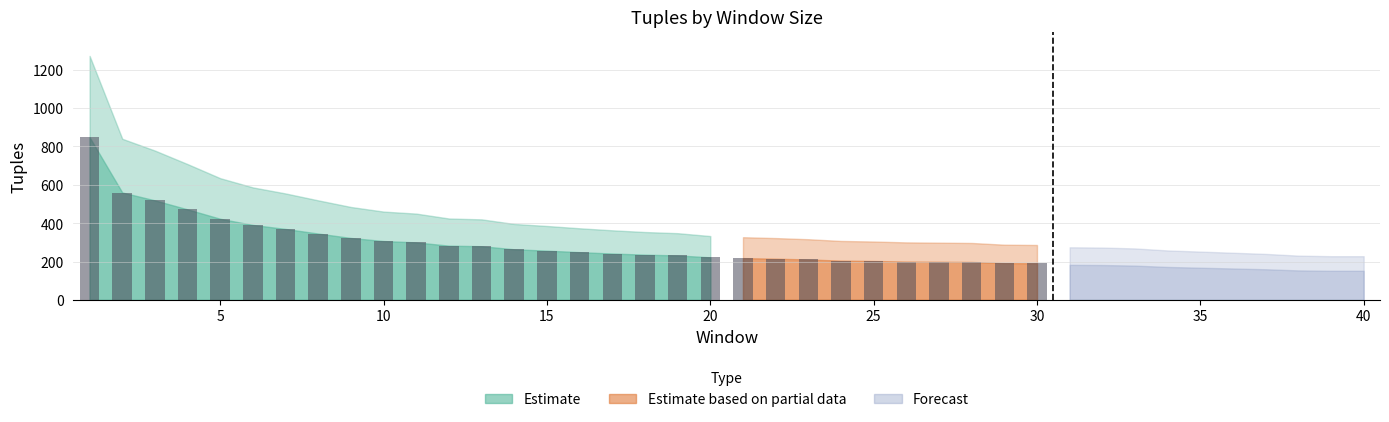

True or false: the data shows 218 at 21.

True